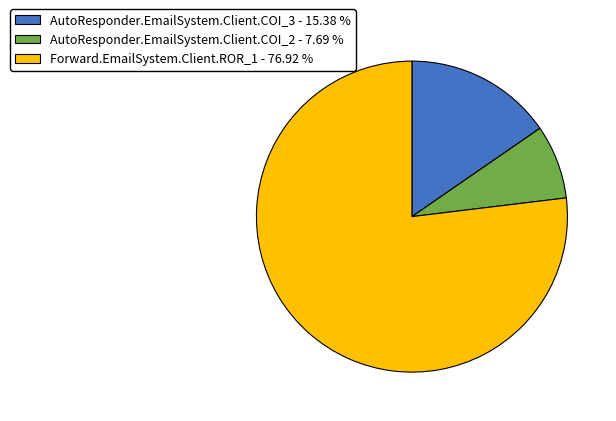

Is the sum of Forward.EmailSystem.Client.ROR_1 and AutoResponder.EmailSystem.Client.COI_2 greater than half?

Yes